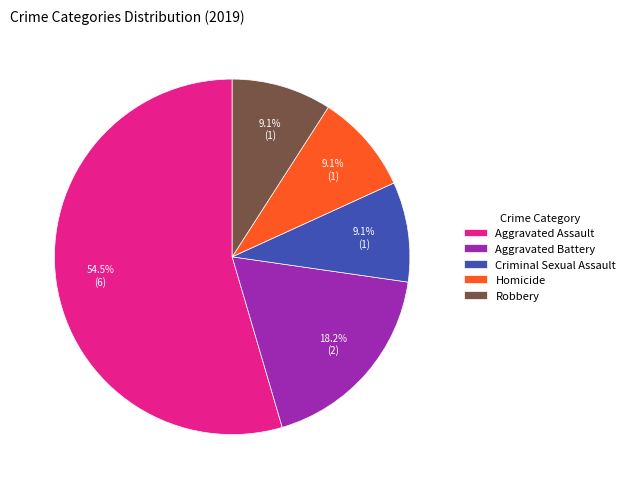

Count the number of slices in the pie.

5